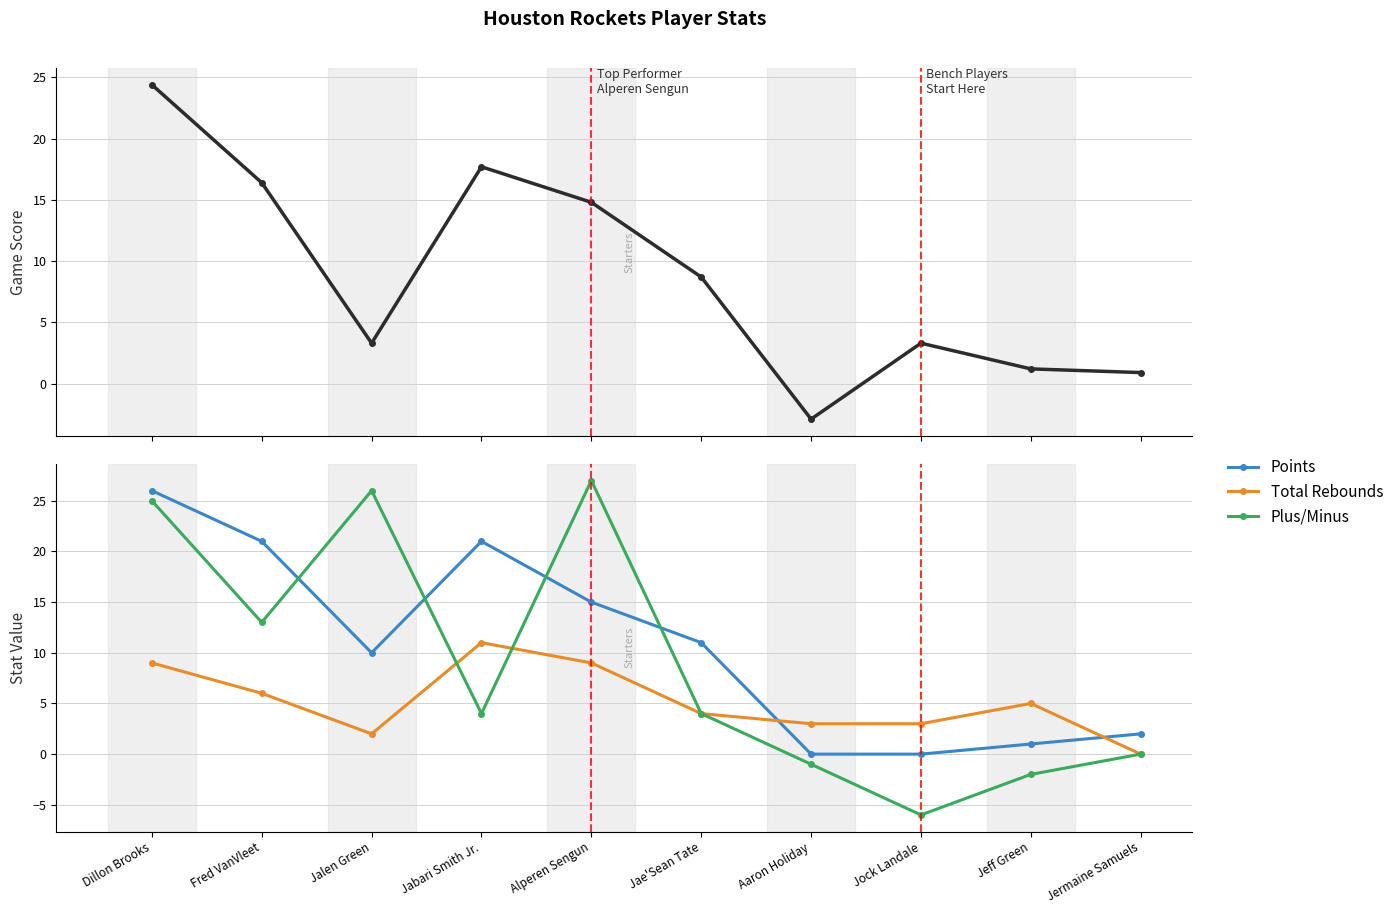

What is the value of the Plus/Minus point at the 7th from the left?

-1